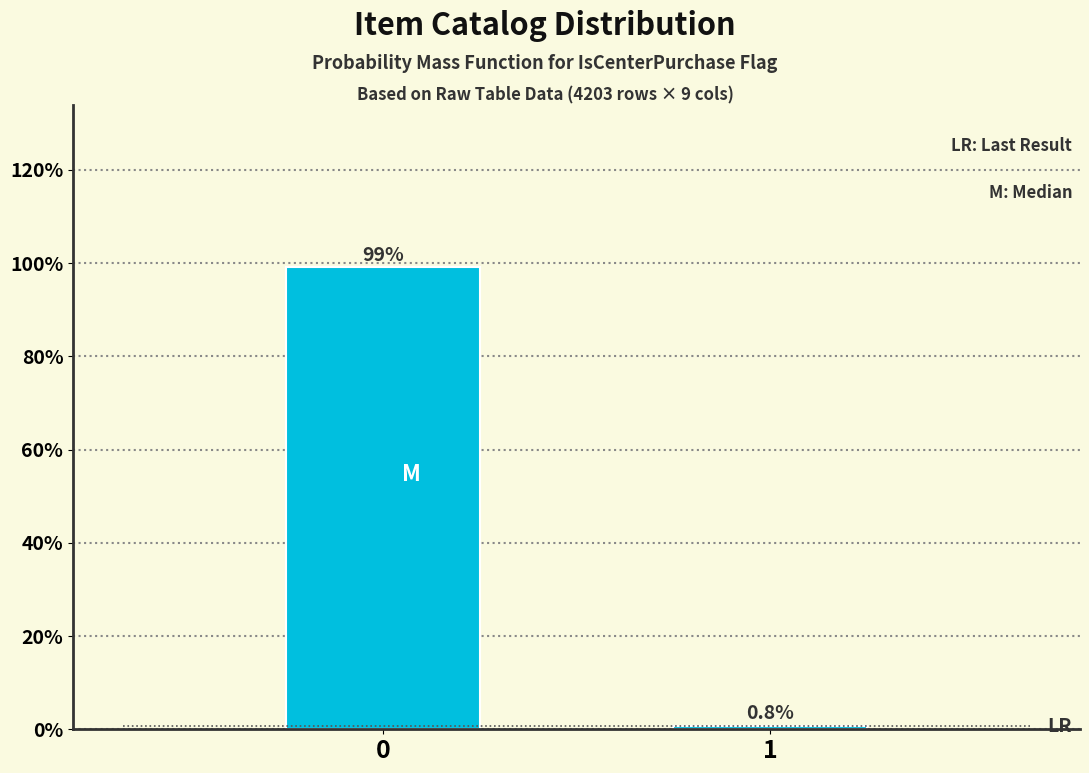

Reading left to right, what are all the values shown in this chart?

0=99.2	1=0.8